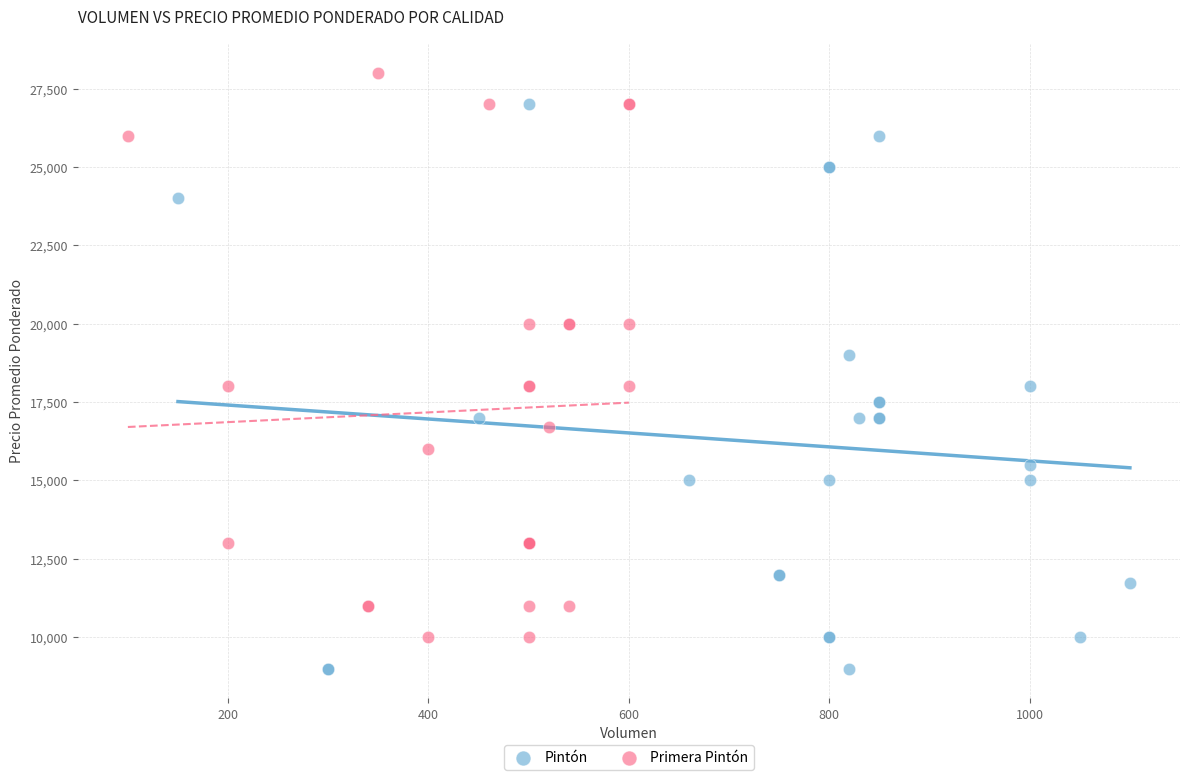

Which series contains the lowest Y value?

Pintón